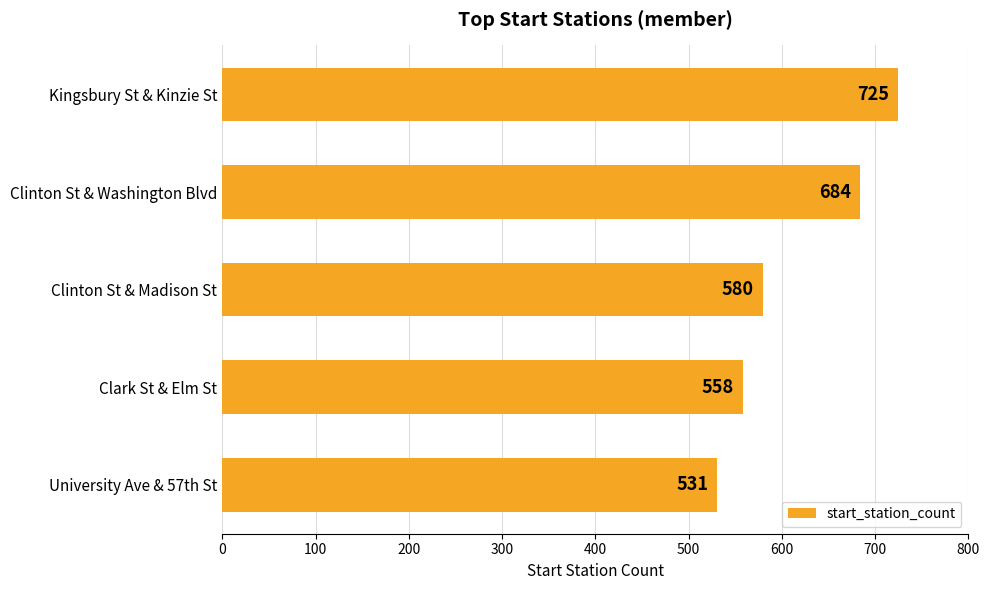

What is the difference between the second highest and second lowest values?

126